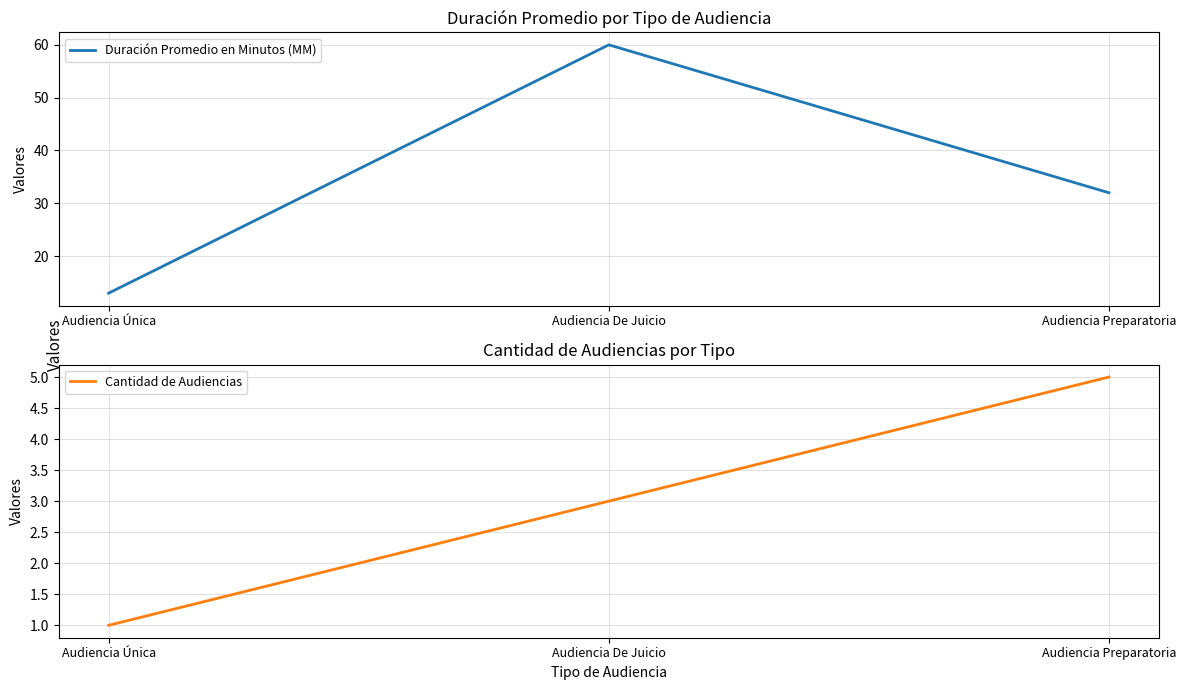

Is this an area chart (filled region under the line)?

No